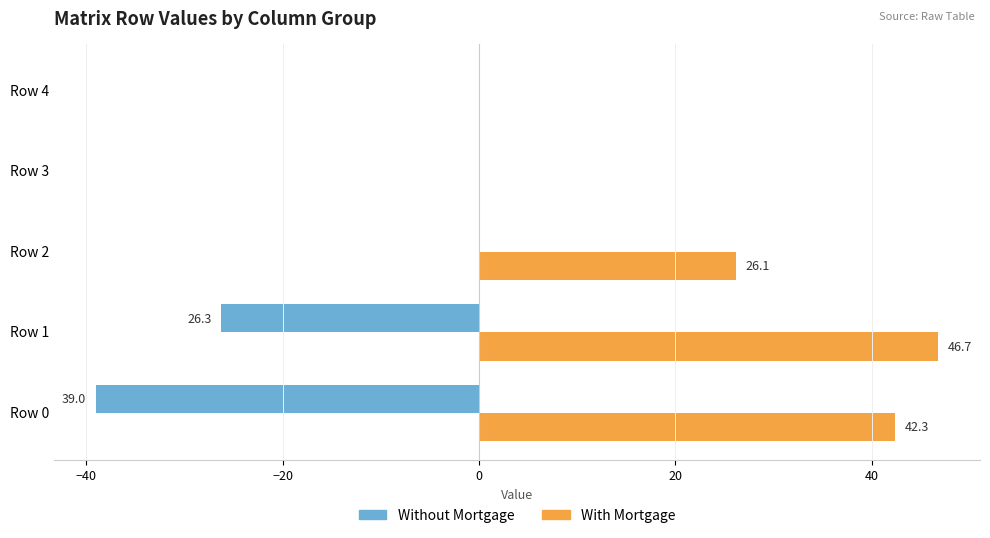

True or false: With Mortgage has a value of 0.0 at Row 3.

True